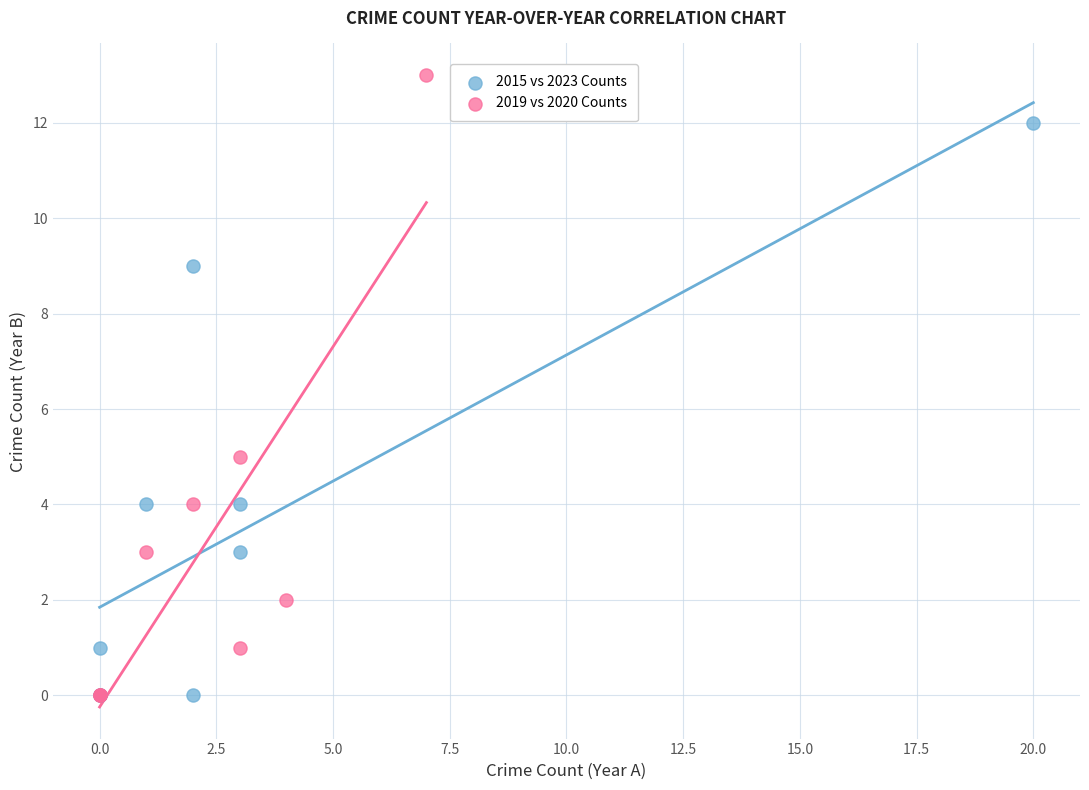

Which series contains the highest Y value?

2019 vs 2020 Counts